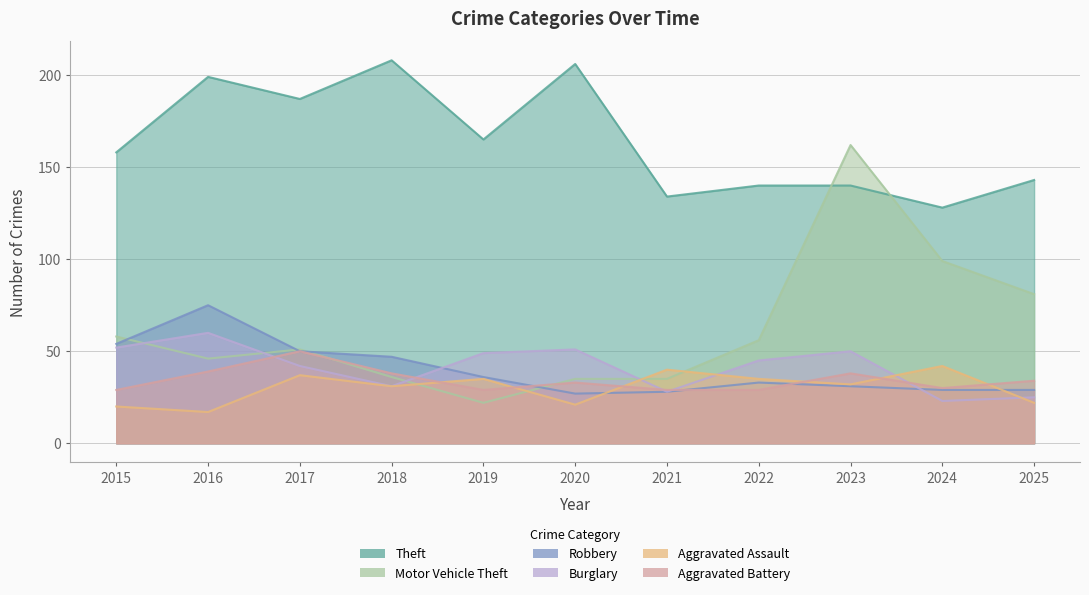

Is it true that Burglary equals 11 at 2022?

False